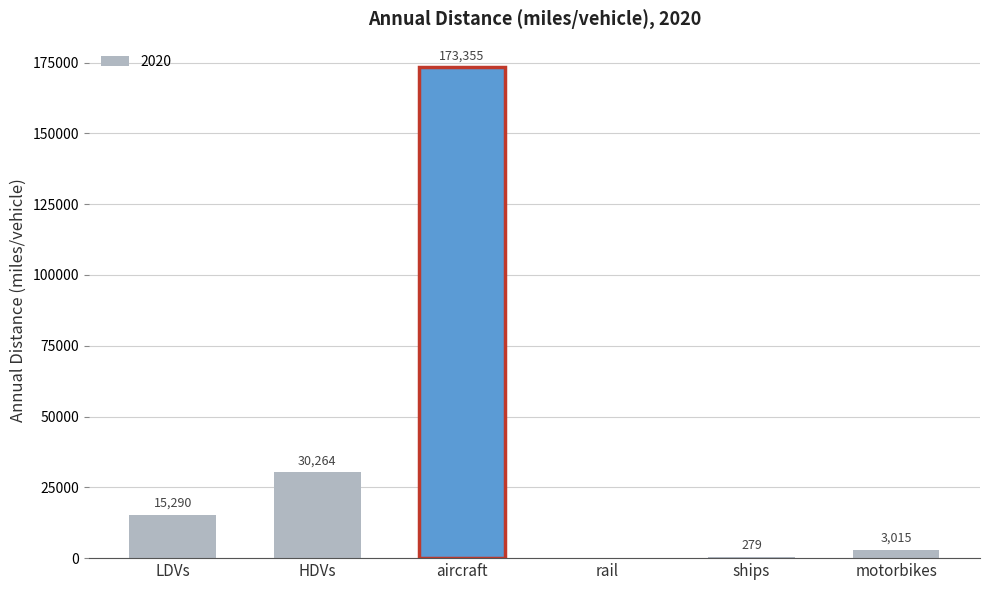

What value does the data have at HDVs?

30264.3